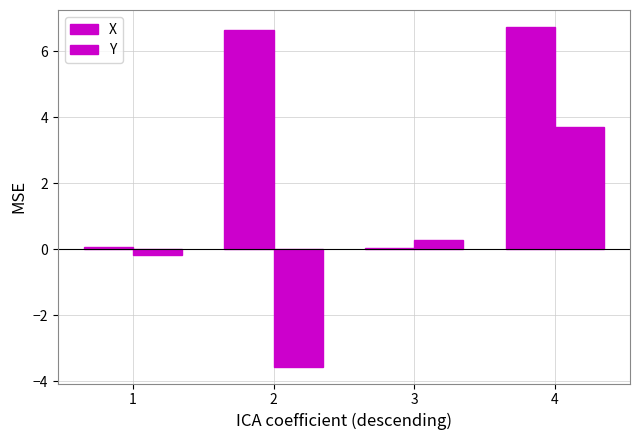

What is the sum of all X values?

13.5